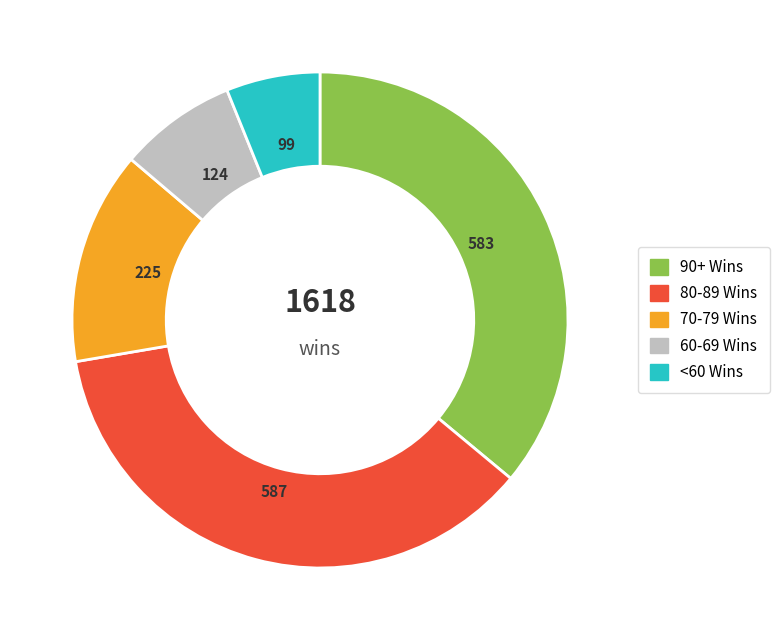

Is there a majority slice in this chart?

No